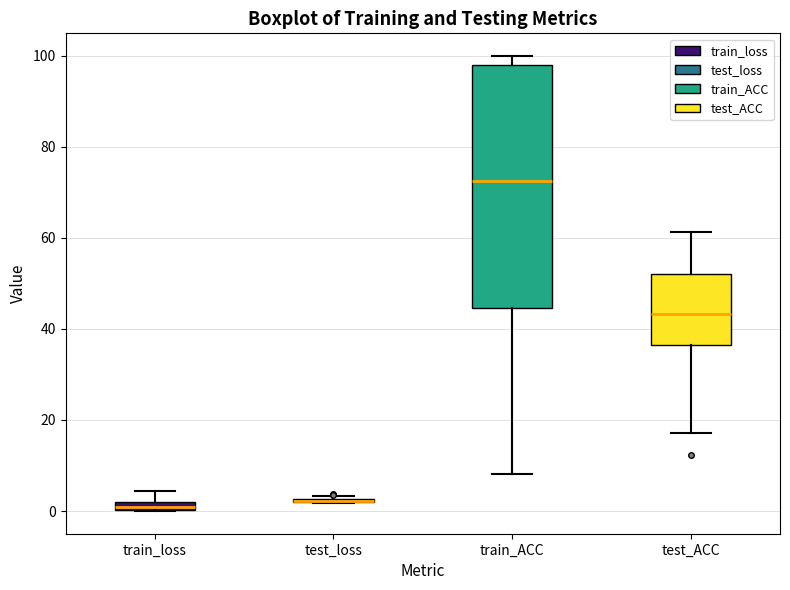

Comparing the boxes themselves (not the whiskers), which one is the tallest?

train_ACC